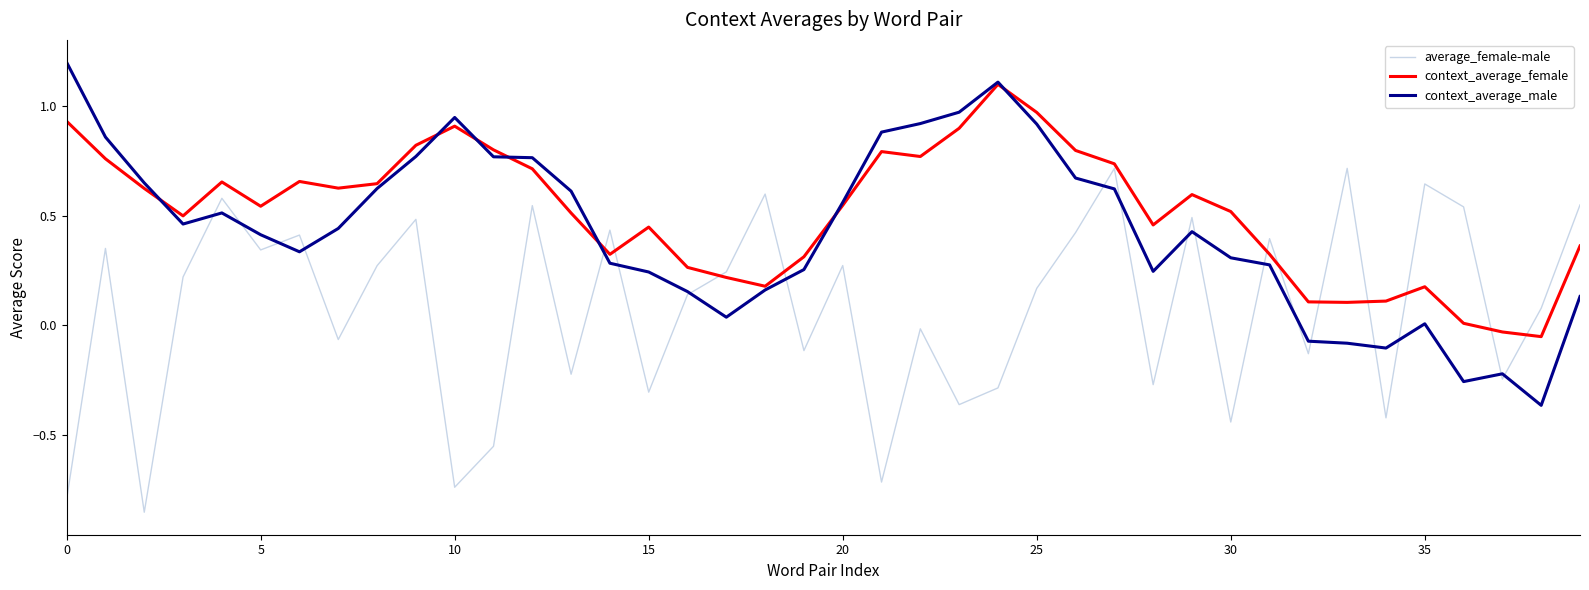

List the series in order of their overall mean, lowest first.

average_female-male, context_average_male, context_average_female